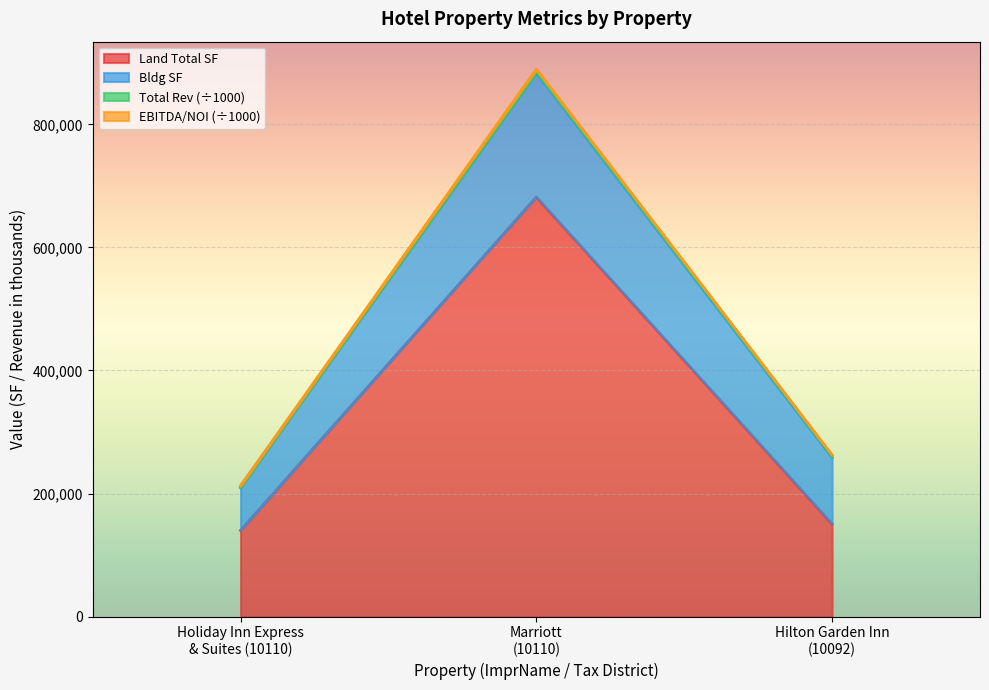

How many data points in EBITDA / NOI are above 258789?

1